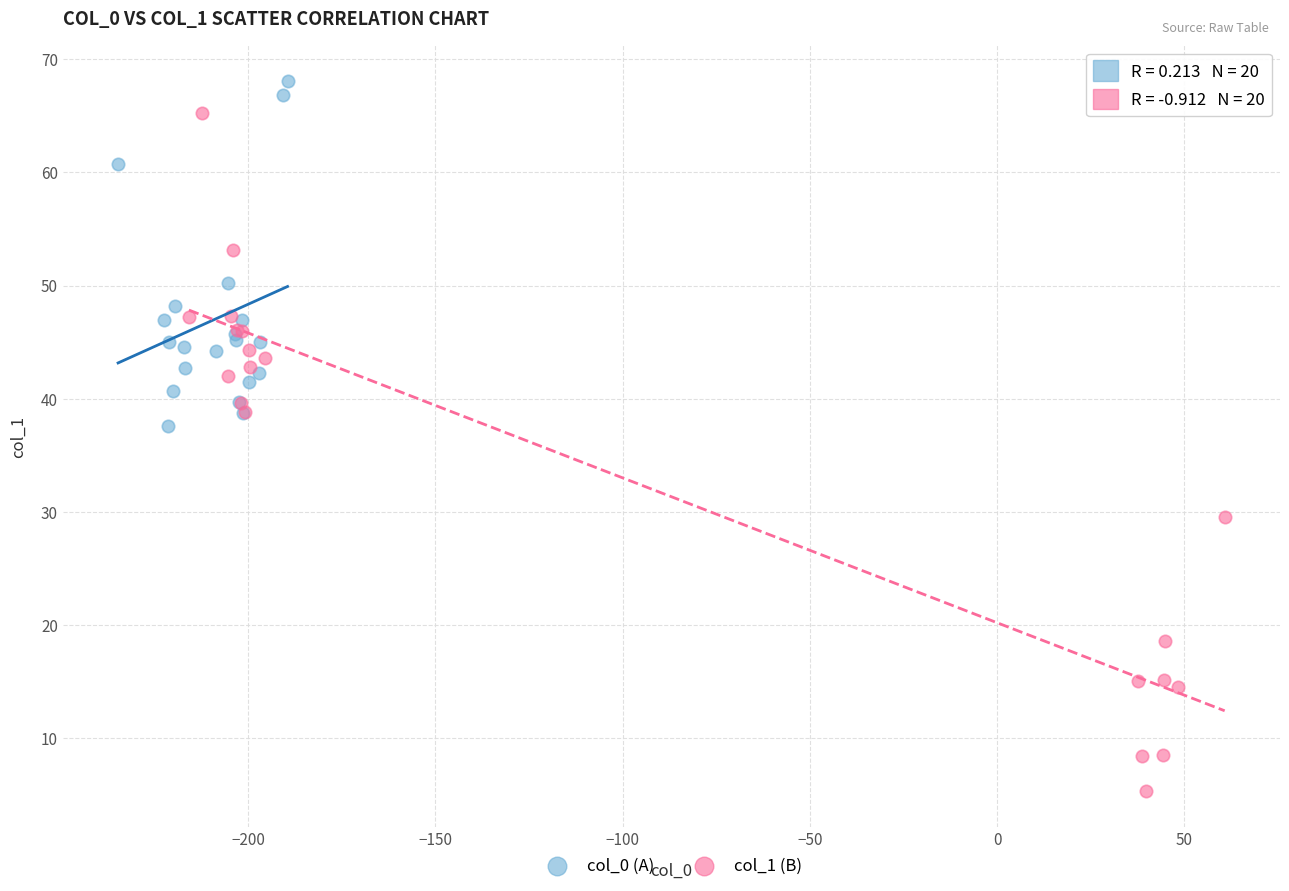

Which series has the largest Y range (max minus min)?

col_1 (B)